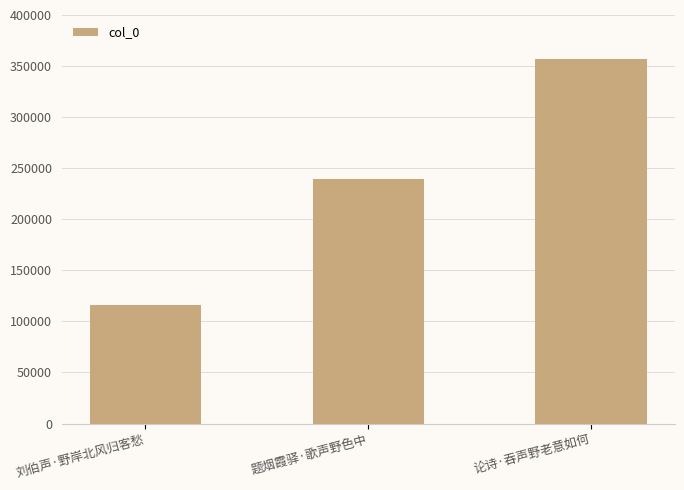

How many bars are there in total?

3